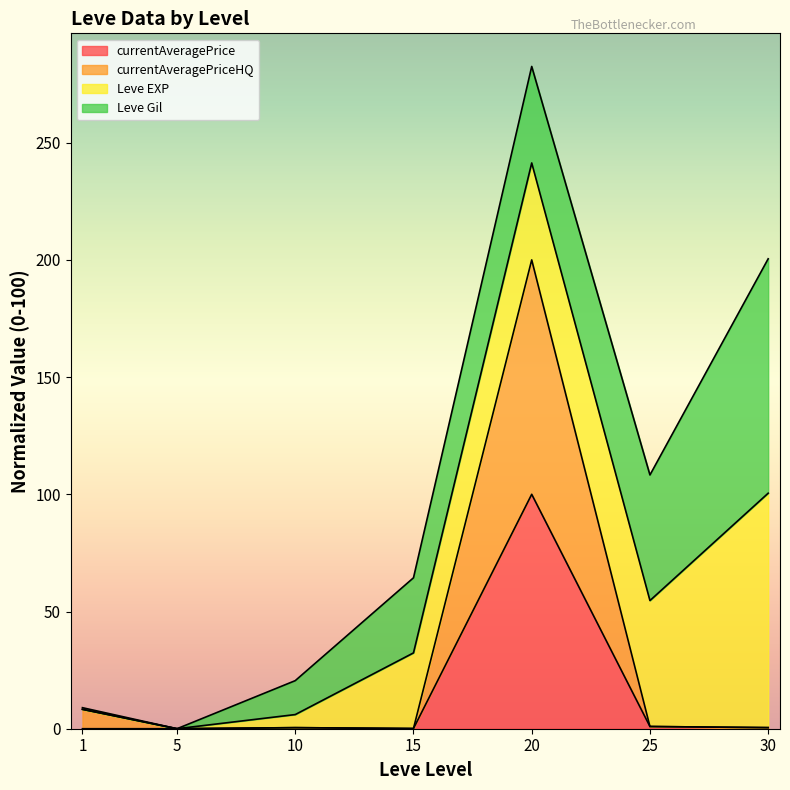

Is it true that currentAveragePriceHQ equals 0.3 at 30?

False